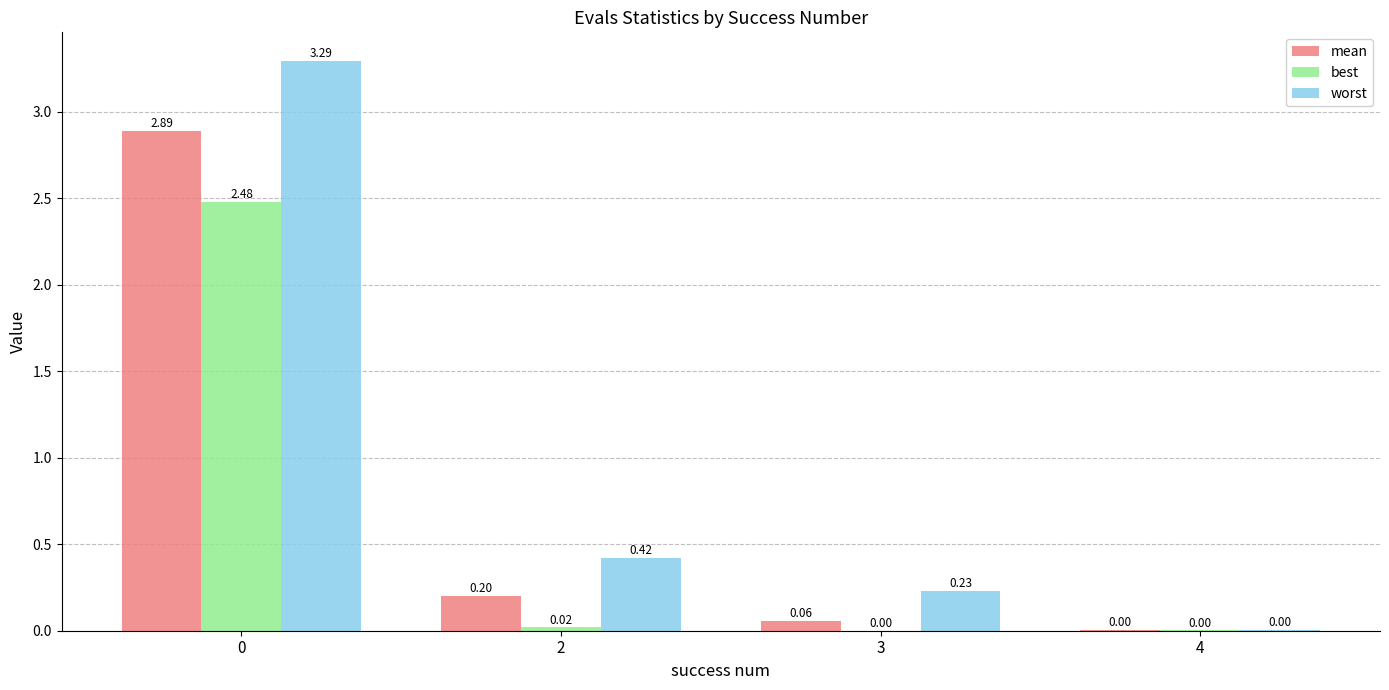

Where is best nearest to the value 1?

2